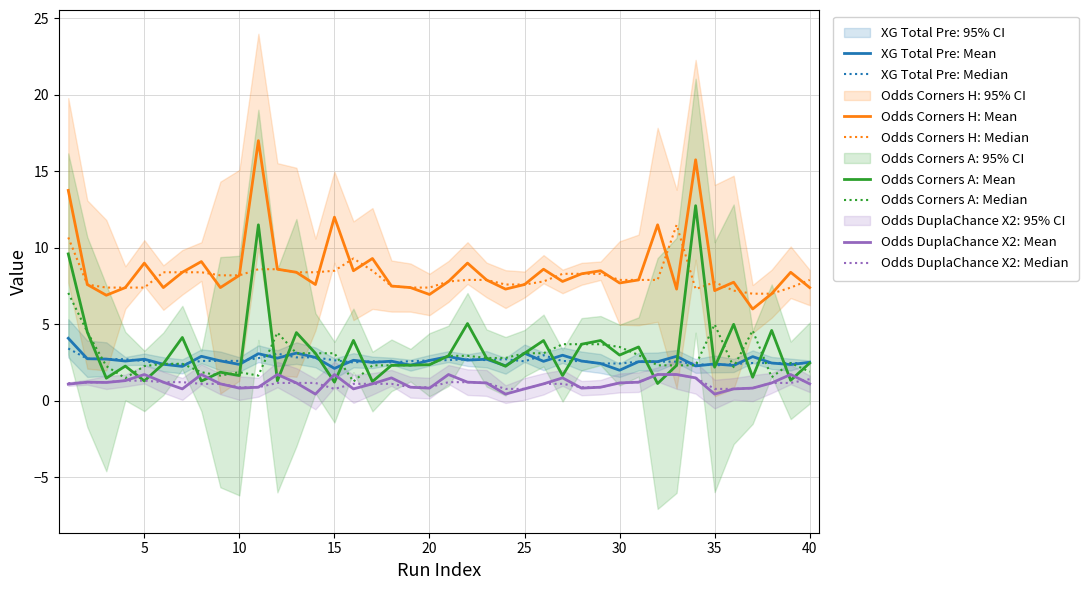

Rank the series by their maximum value, from lowest to highest.

Odds_DuplaChance_X2, XG_Total_Pre, Odds_Corners_A, Odds_Corners_H